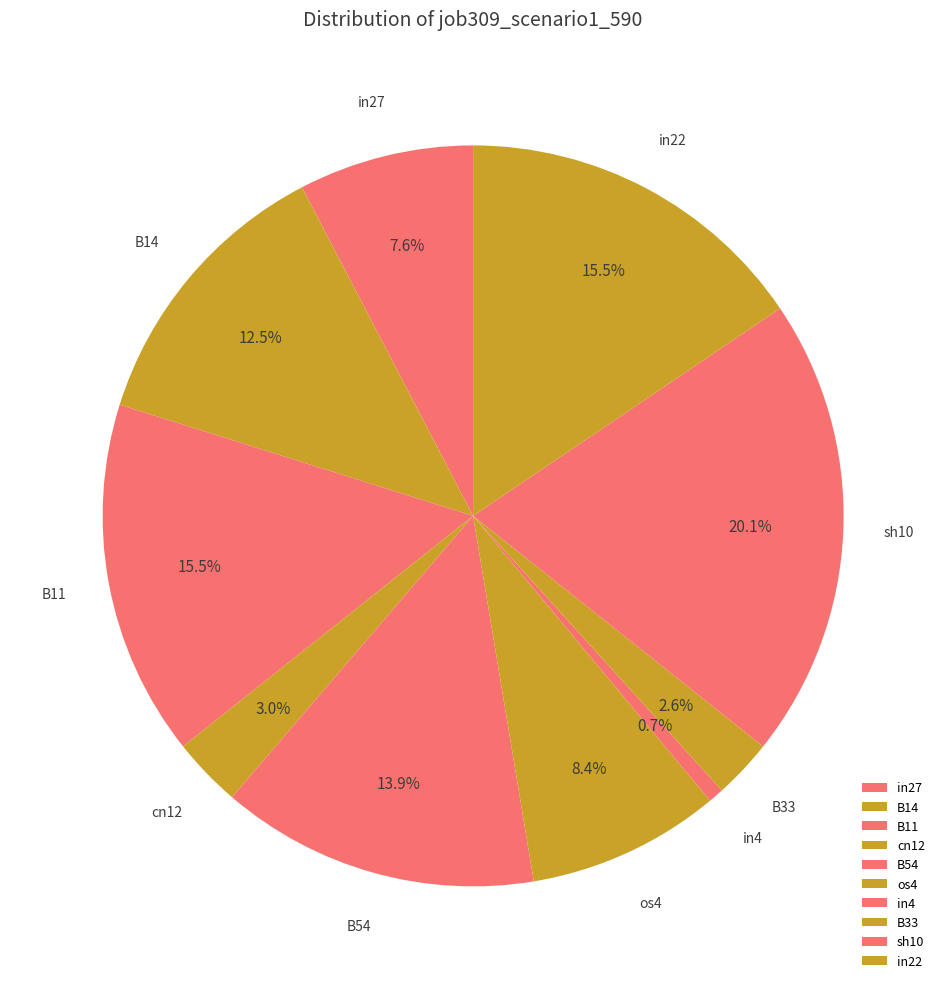

Which category has the biggest portion of the pie?

sh10